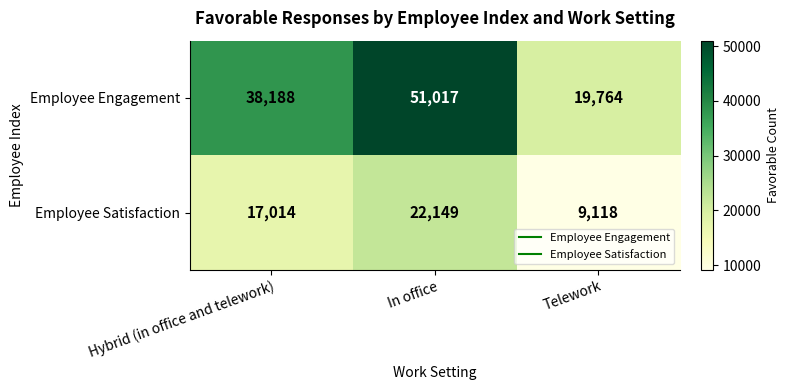

Reading left to right, list all the values displayed in this chart.

Employee Engagement: 38188	51017	19764
Employee Satisfaction: 17014	22149	9118